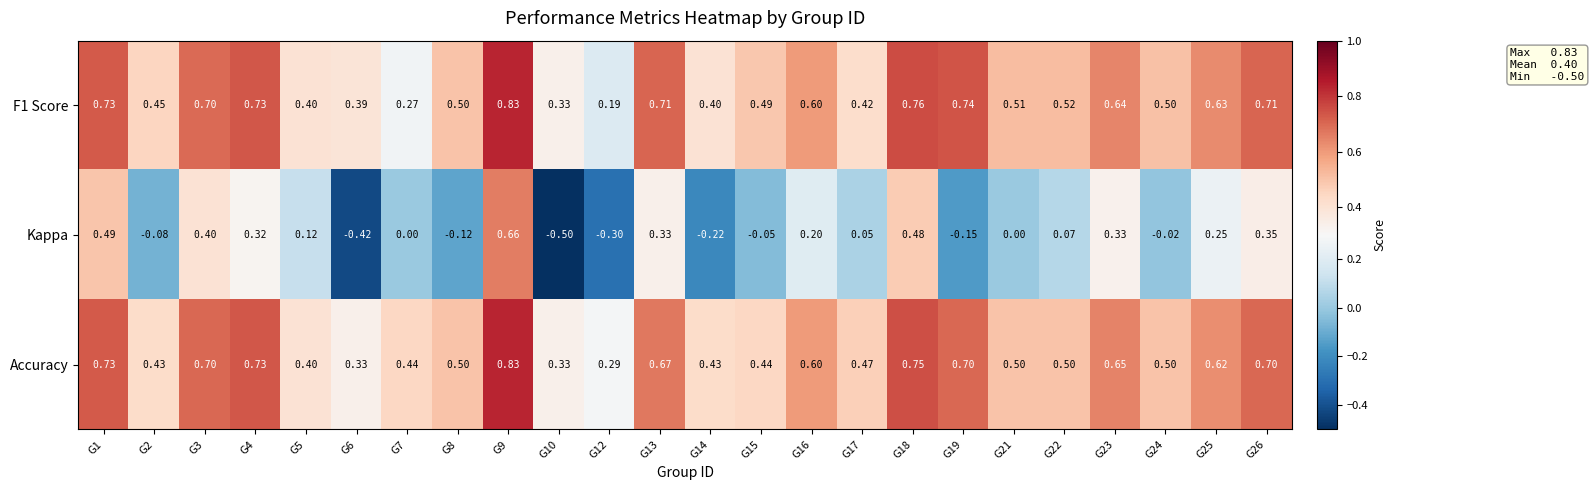

Which series has the largest range (max minus min)?

Kappa